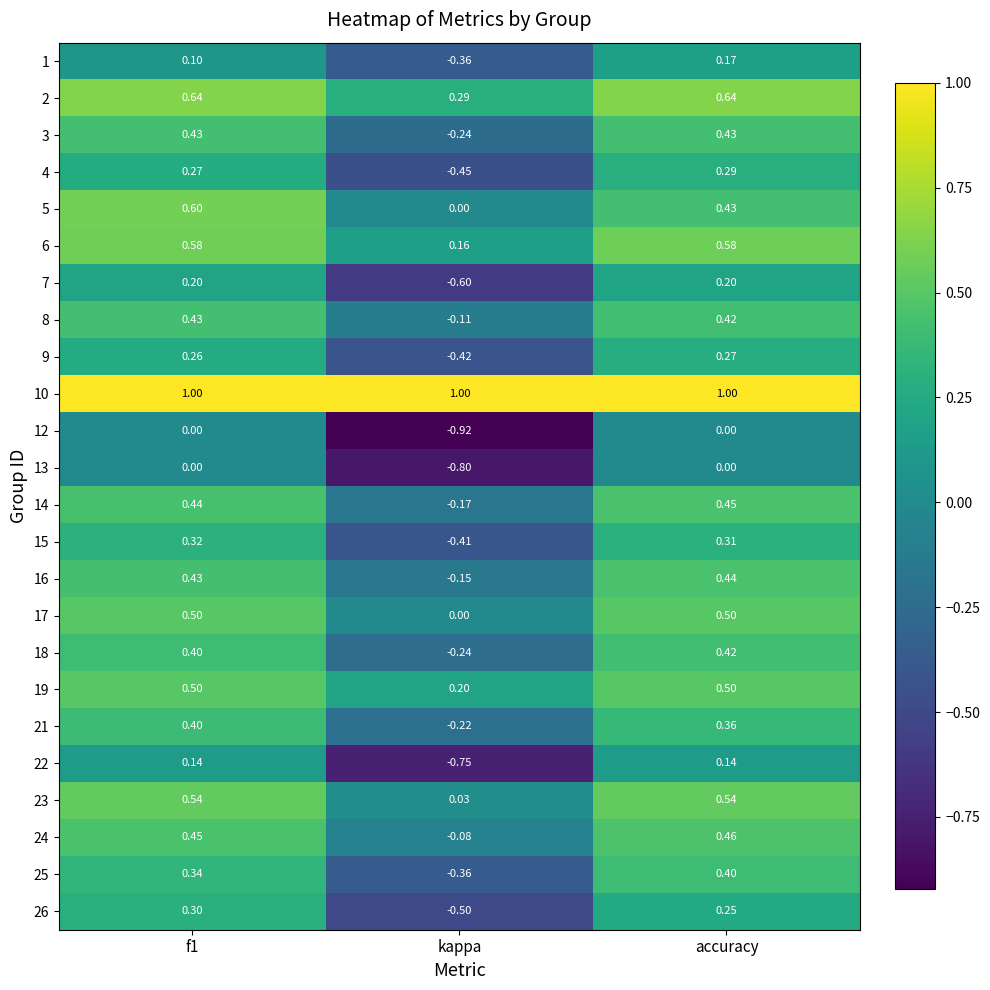

Is the value of 16 at accuracy greater than the value of 26 at kappa?

Yes